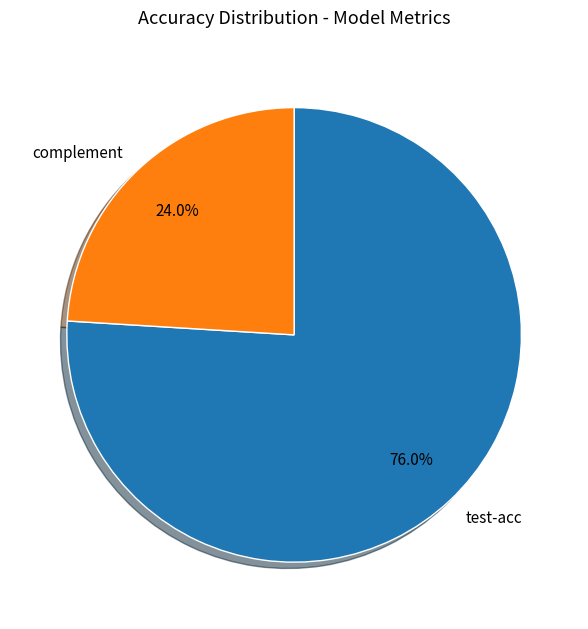

What is the largest slice in the pie chart?

test-acc